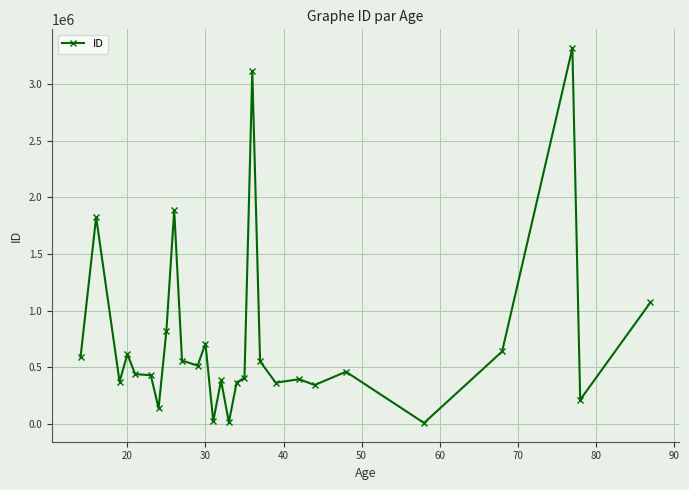

How many data points does each series have?

28